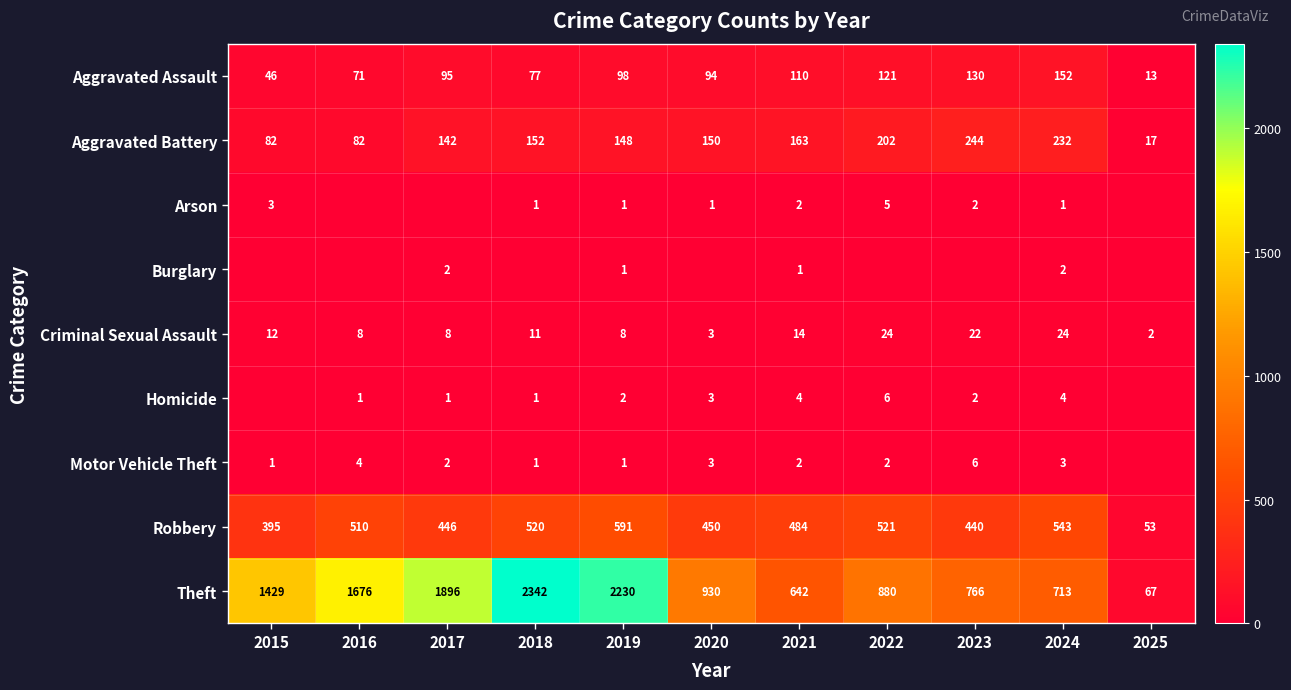

Which label corresponds to the smallest value in the chart?

2016